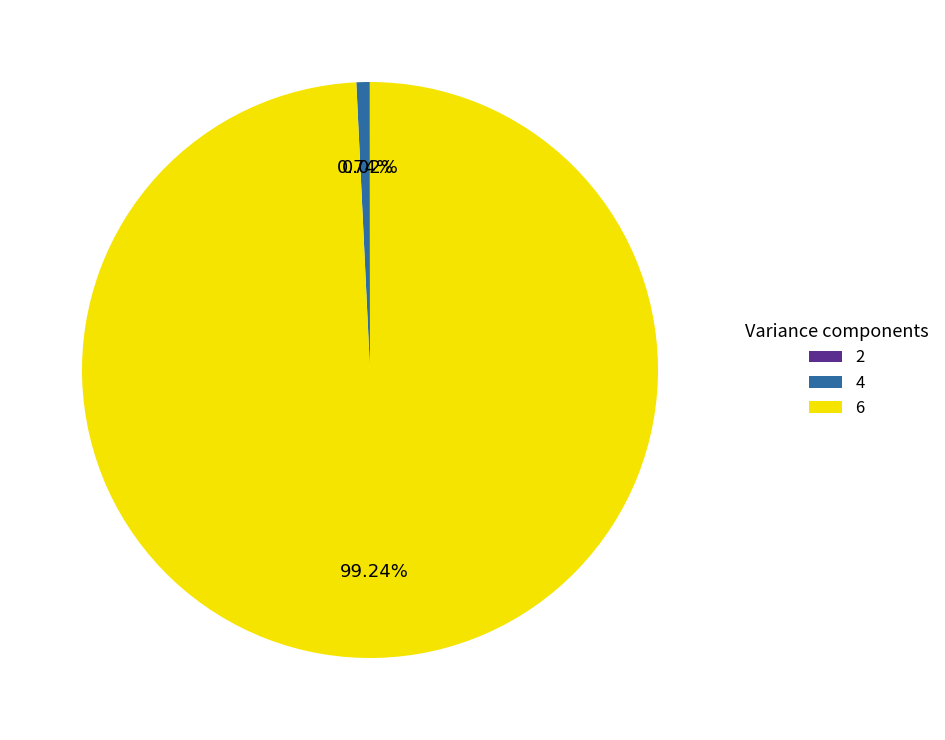

The 6 slice represents 99% of the pie. True or false?

True